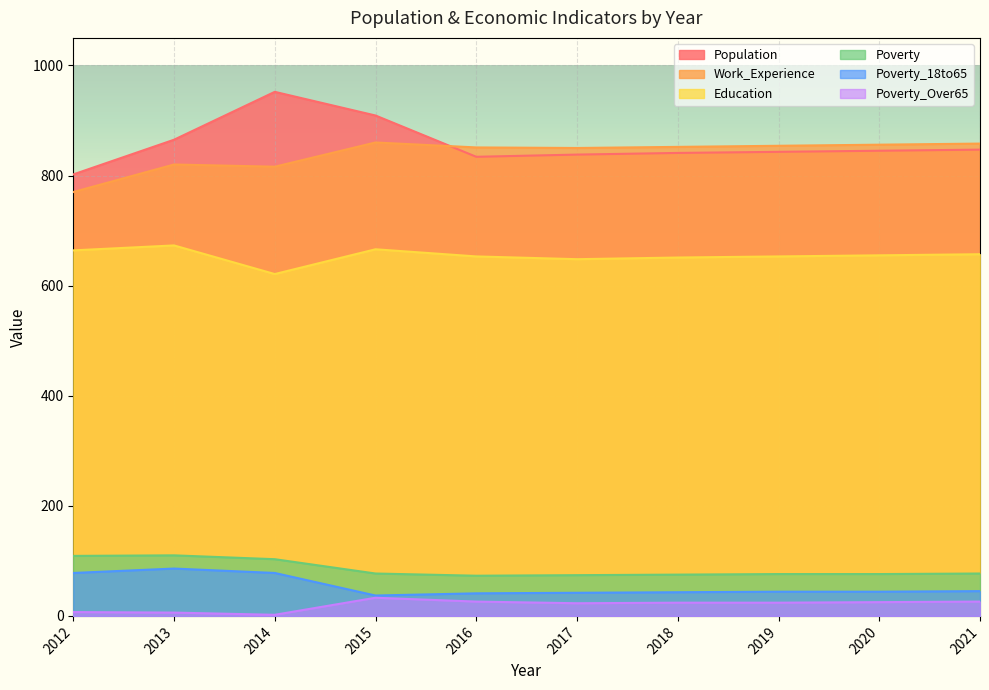

What is the difference between the second highest and minimum values in the Poverty series?

36